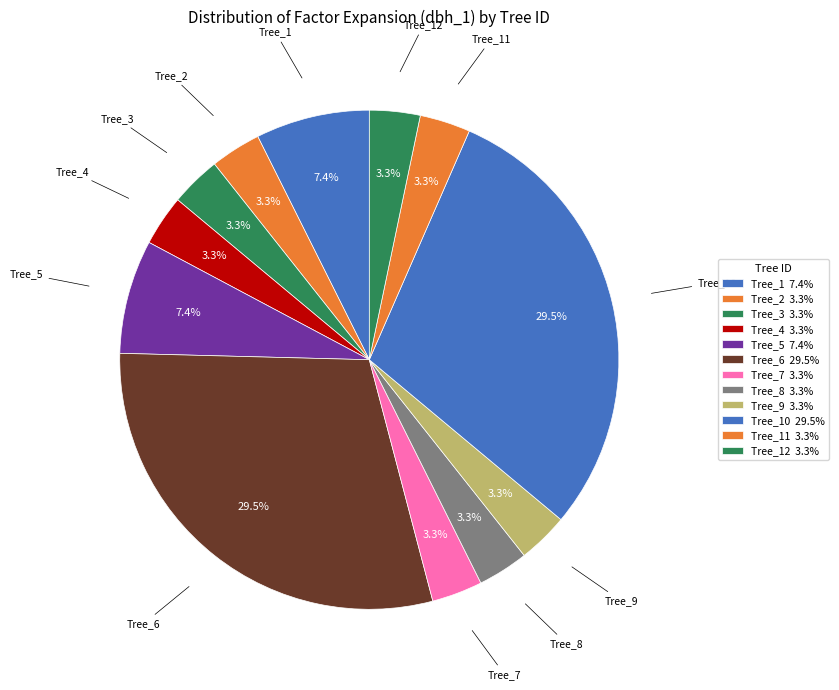

Does any single category account for the majority?

No